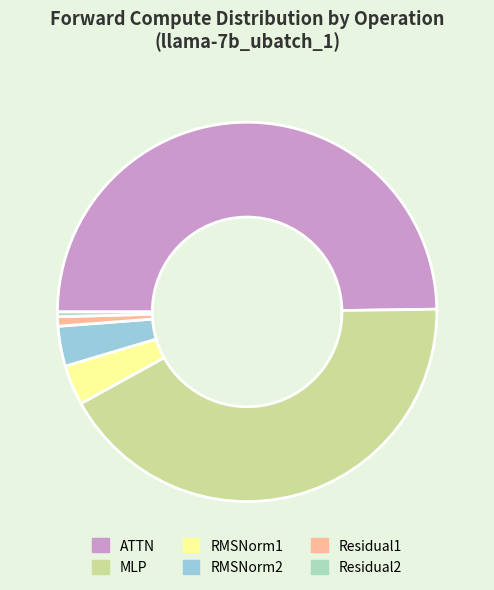

Count the number of slices in the pie.

6